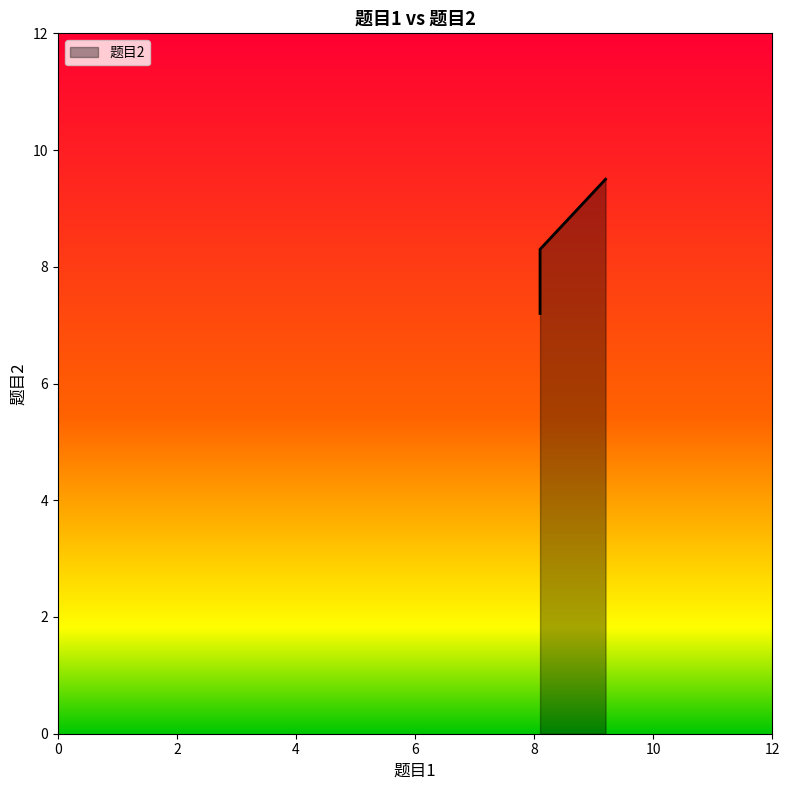

Which has a higher value, 8.1 or 9.2?

9.2